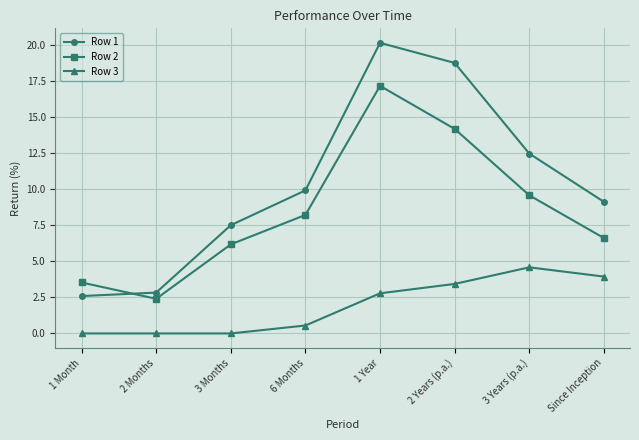

How many data points does each series have?

8